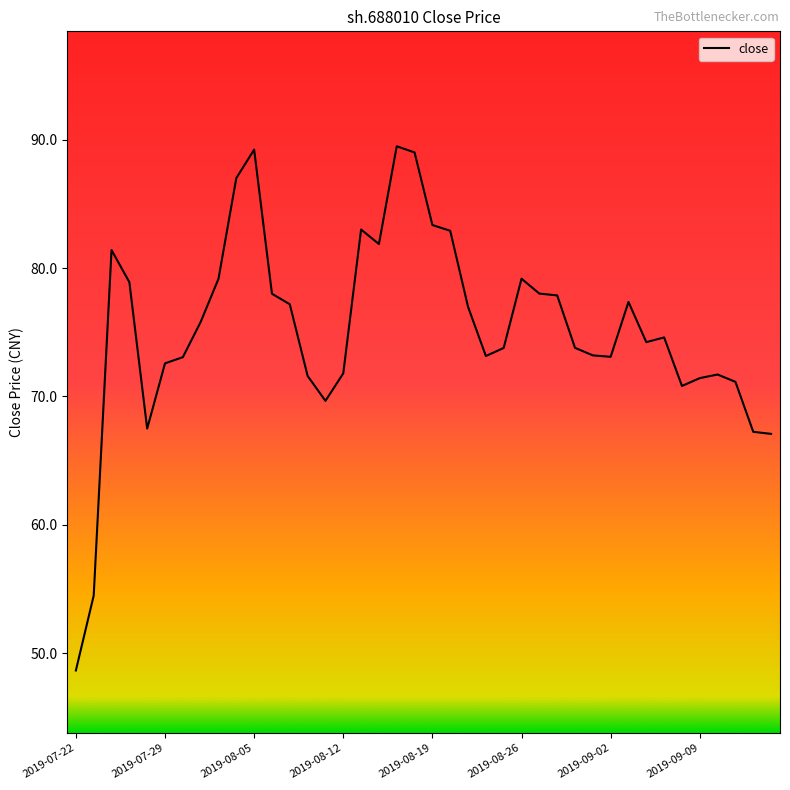

What is the minimum value shown in the chart?

48.7